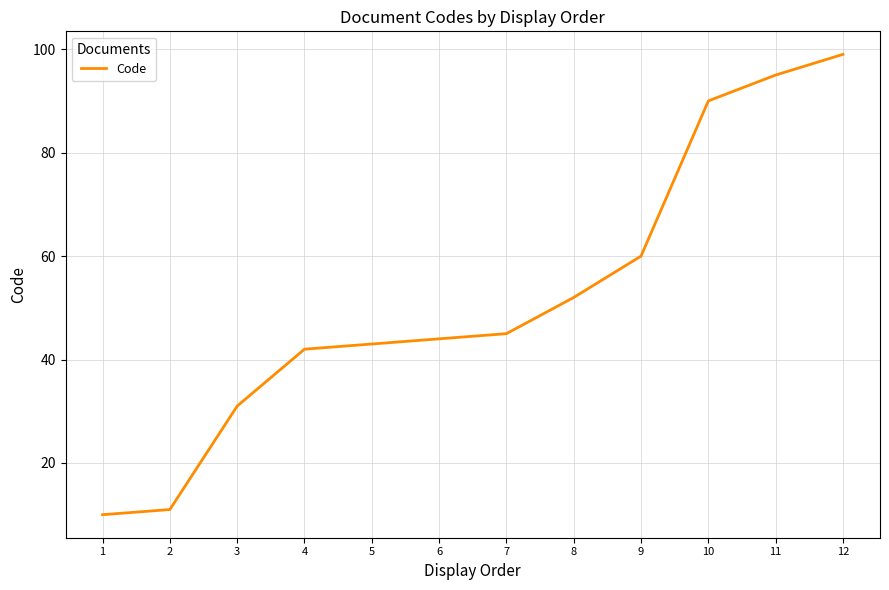

Where is the data nearest to the value 54?

8